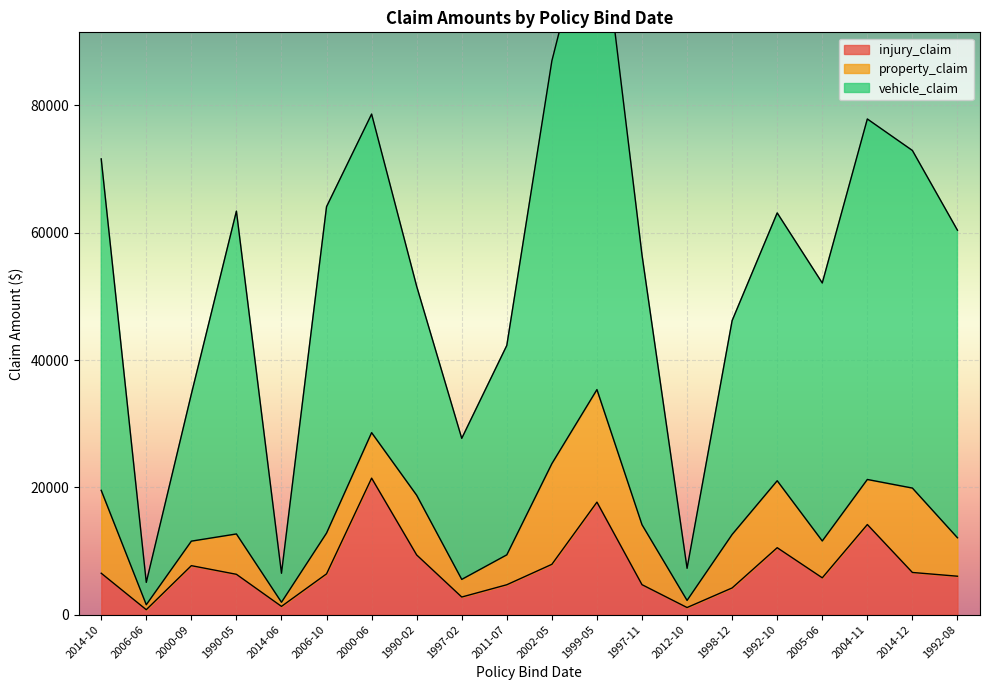

What is the difference between the injury_claim values at 2000-09 and 2000-06?

13750